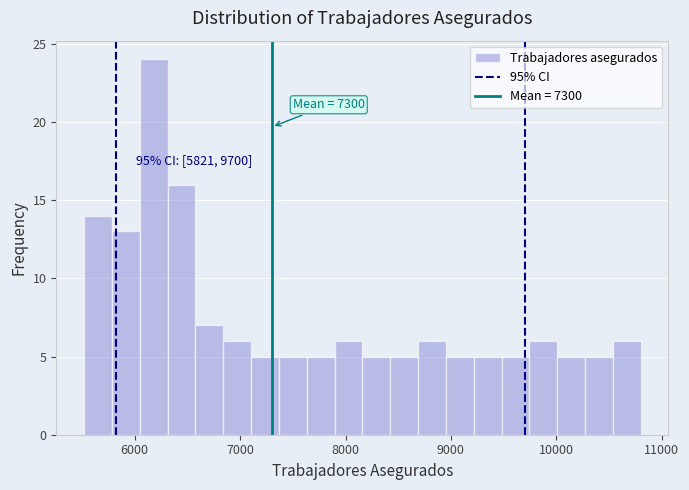

Read against the x-axis, roughly where is the centre of the tallest bar?

6200